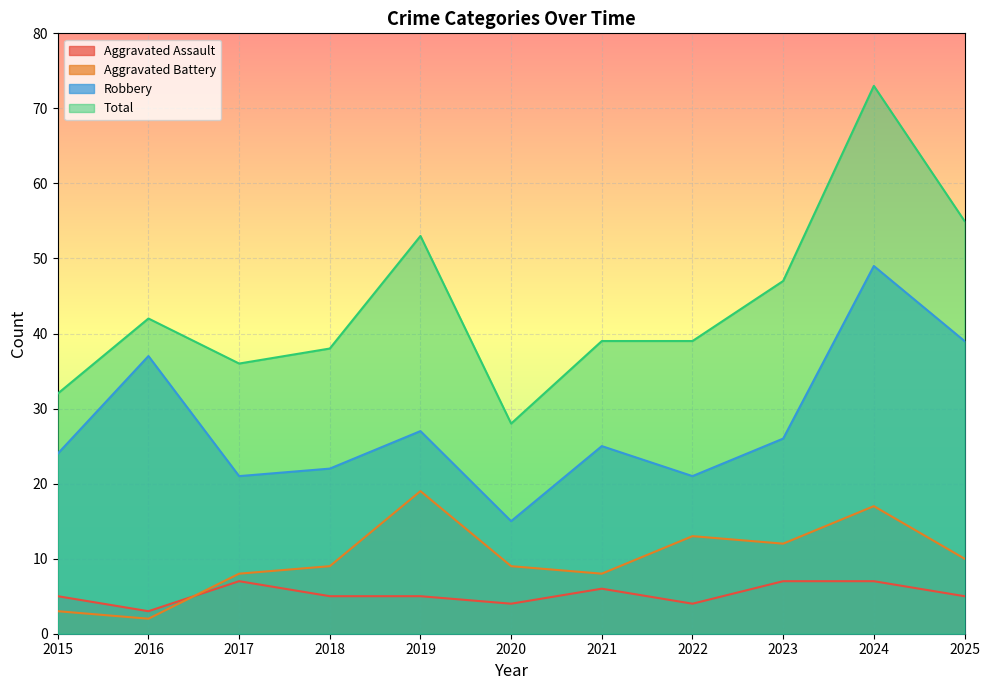

True or false: Aggravated Battery has more than 1 interior local peaks.

True